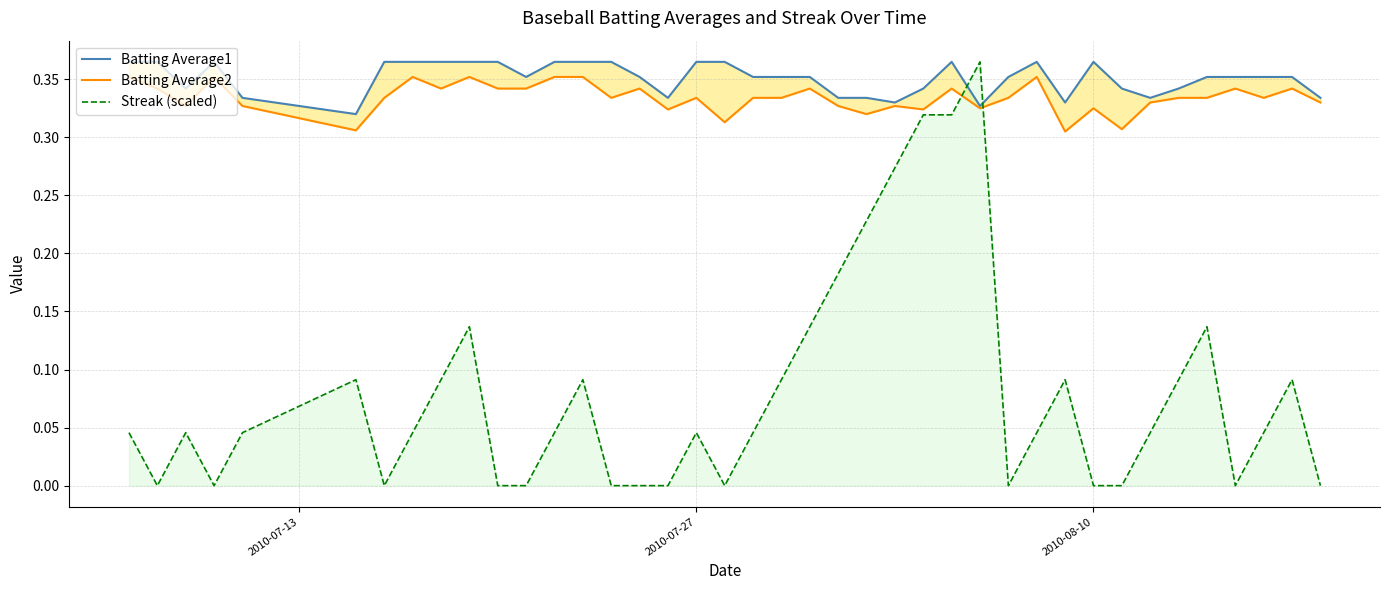

How many Streak (scaled) values are between 0 and 1?

40